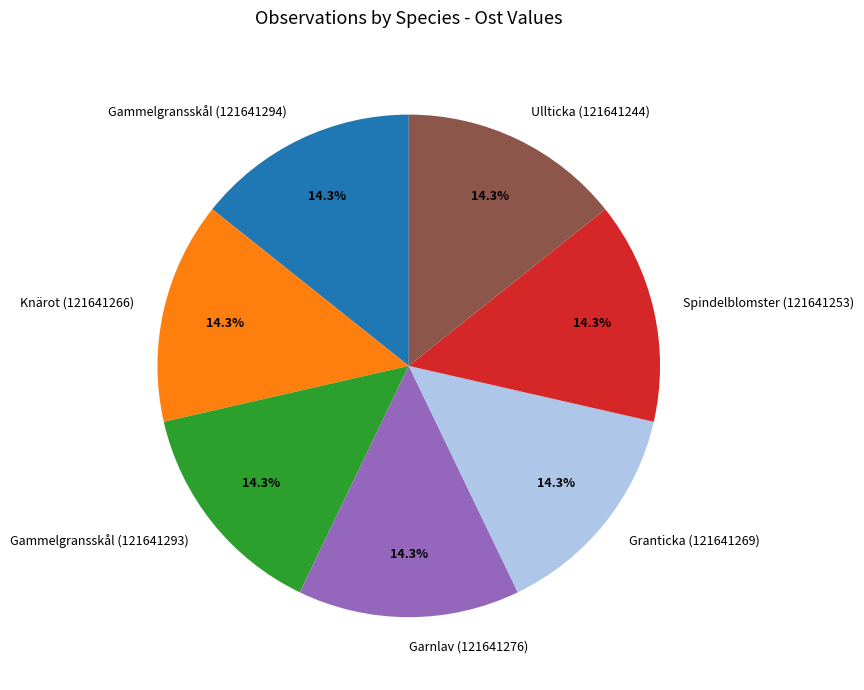

What is the ratio of the value at Garnlav (121641276) to the value at Ullticka (121641244)?

1.0